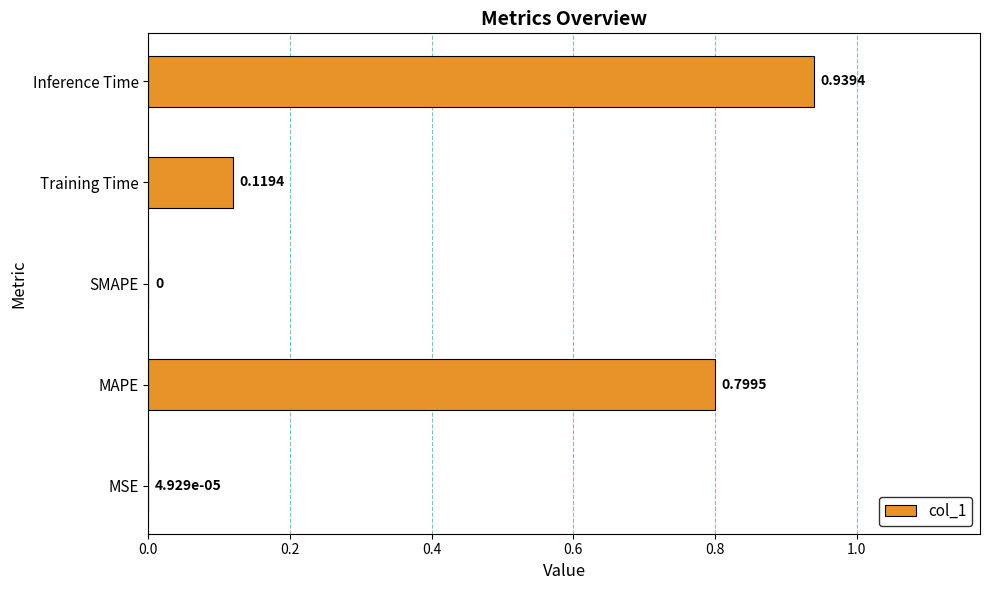

Are the bars horizontal?

Yes